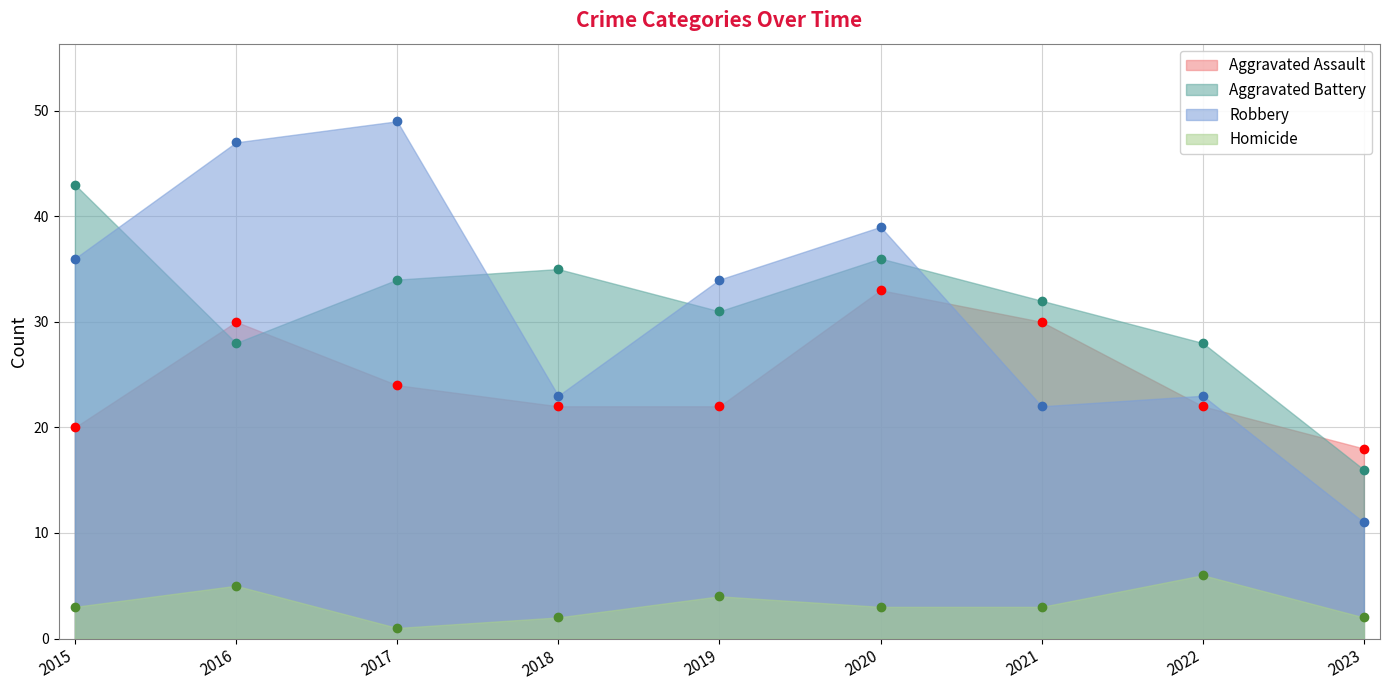

Where is Aggravated Assault nearest to the value 25?

2017